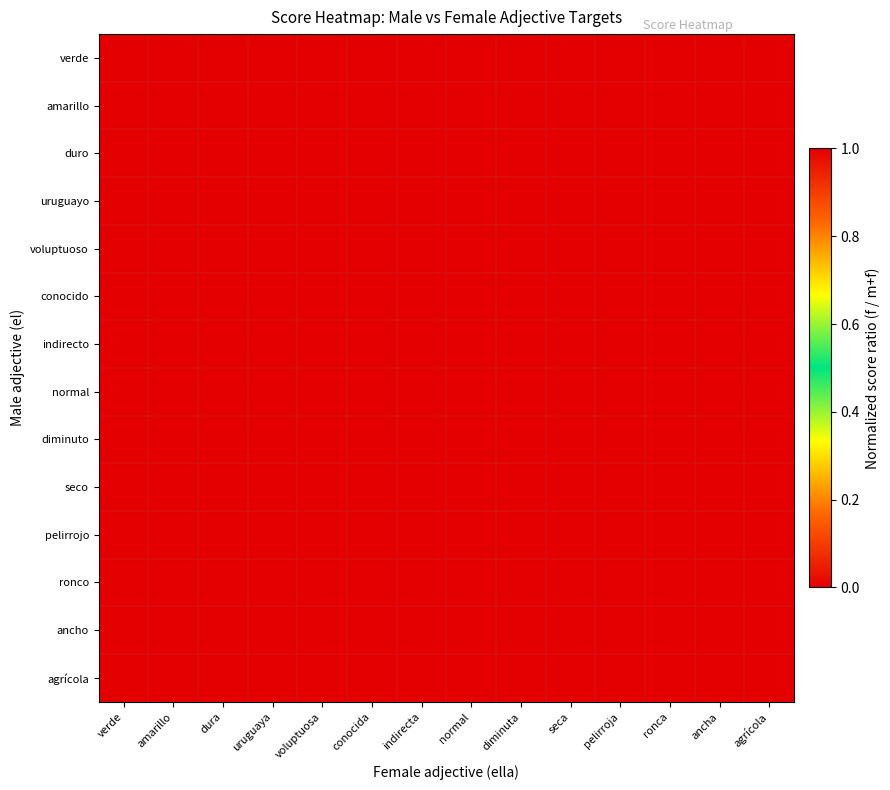

What is the greatest value displayed?

1.0